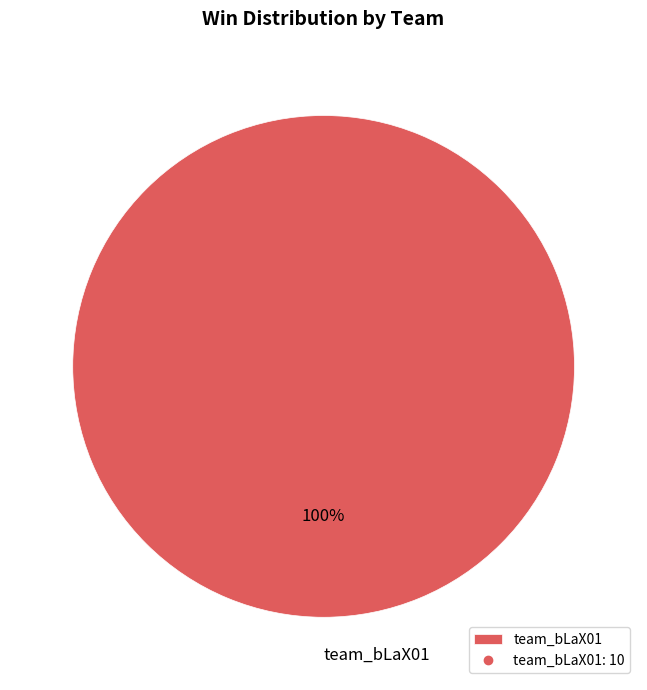

Is it true that team_bLaX01 is 100% of the pie?

True